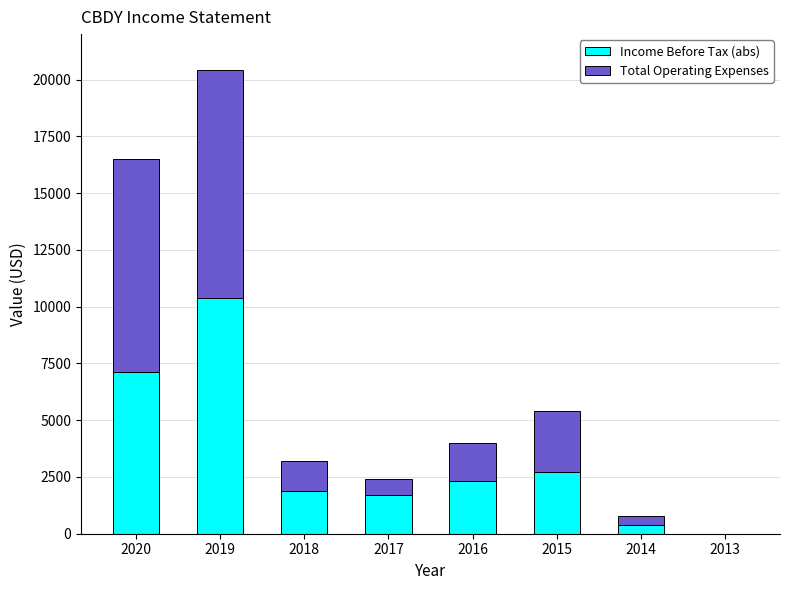

The Income Before Tax (abs) series shows 10400 at 2019. True or false?

True